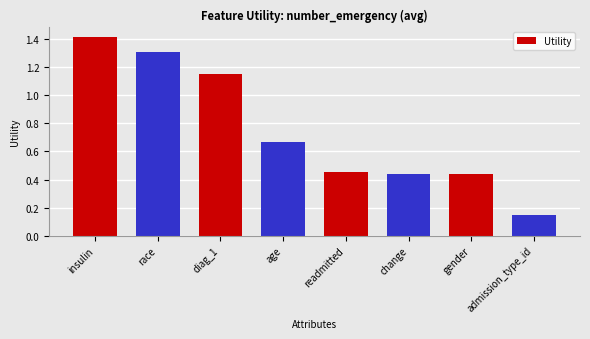

Where is the data nearest to the value 0?

admission_type_id